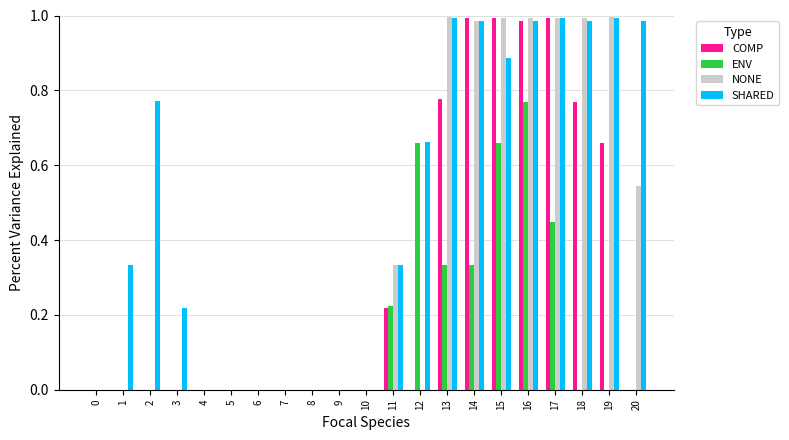

What is the sum of all COMP values?

6.4